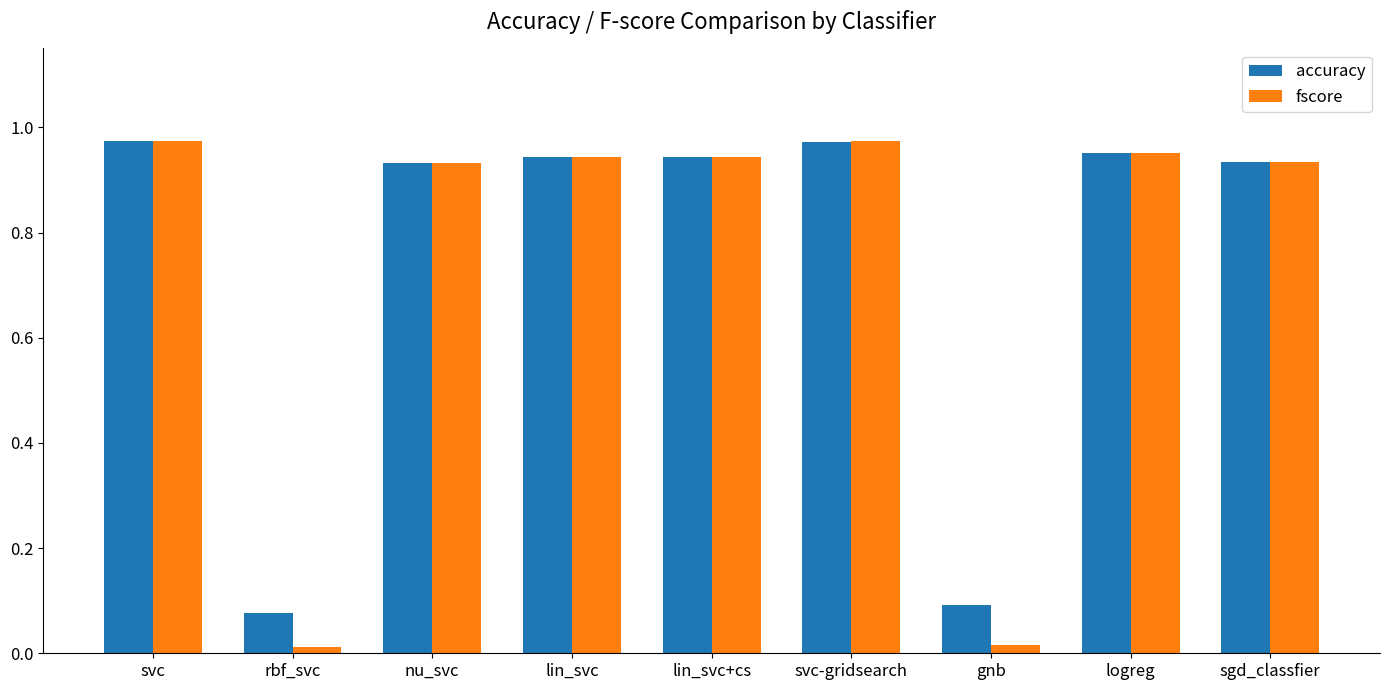

What is the total value across all series at logreg?

1.9